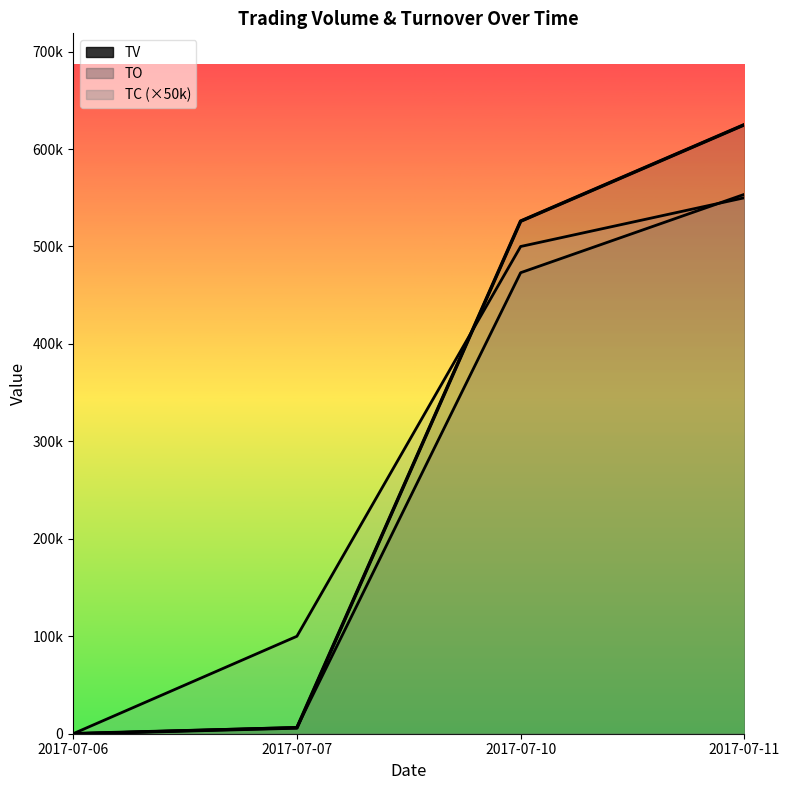

Reading left to right, what are all the values shown in this chart?

0	6000	526000	625000